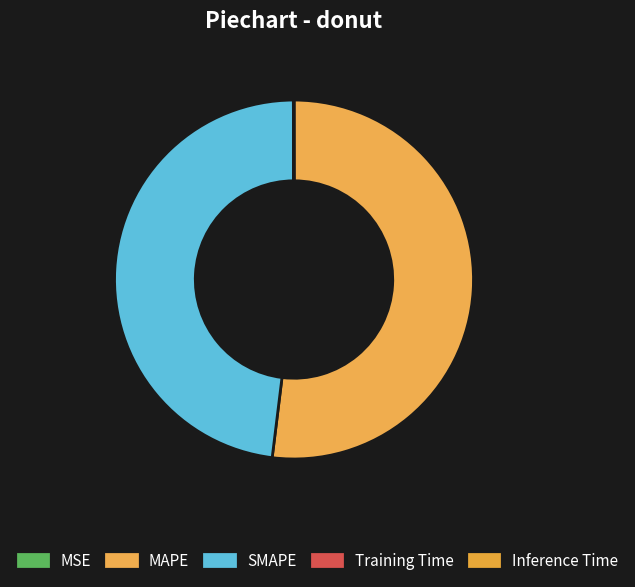

To the nearest percent, what is the difference between the Training Time and SMAPE slice percentages?

48%